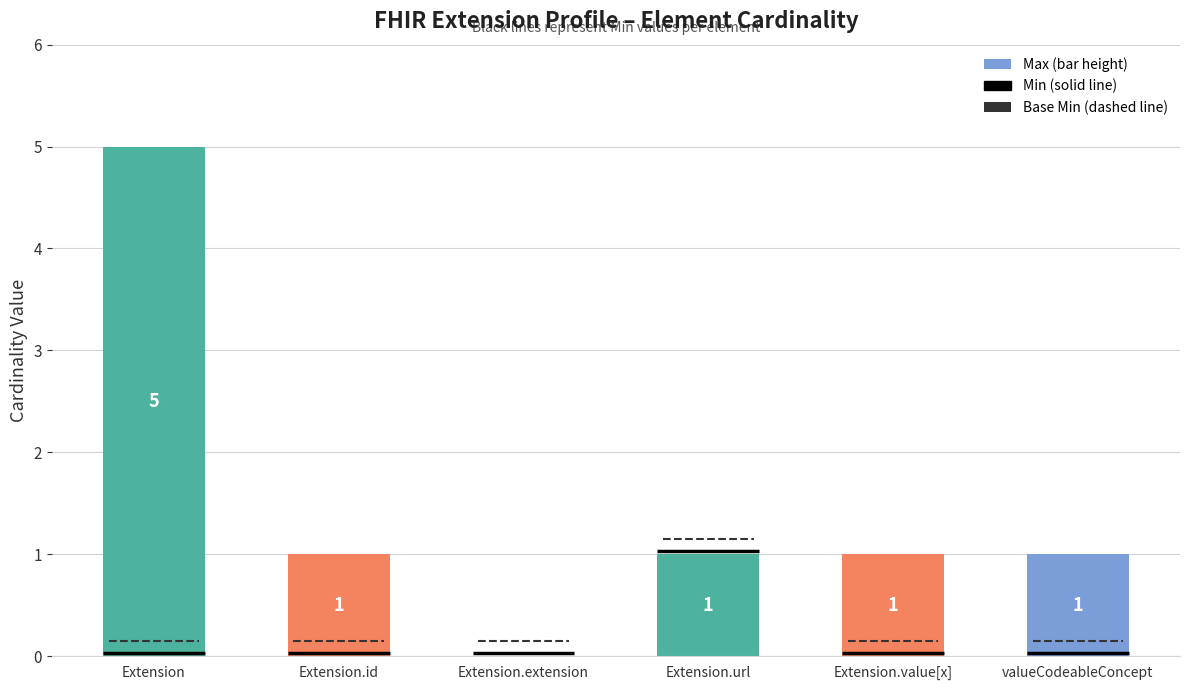

The chart shows a value of 1 at Extension.id. True or false?

True